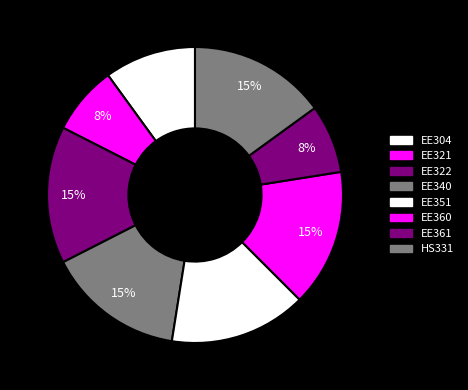

Approximately how many times larger is the value at EE304 compared to EE321?

1.3